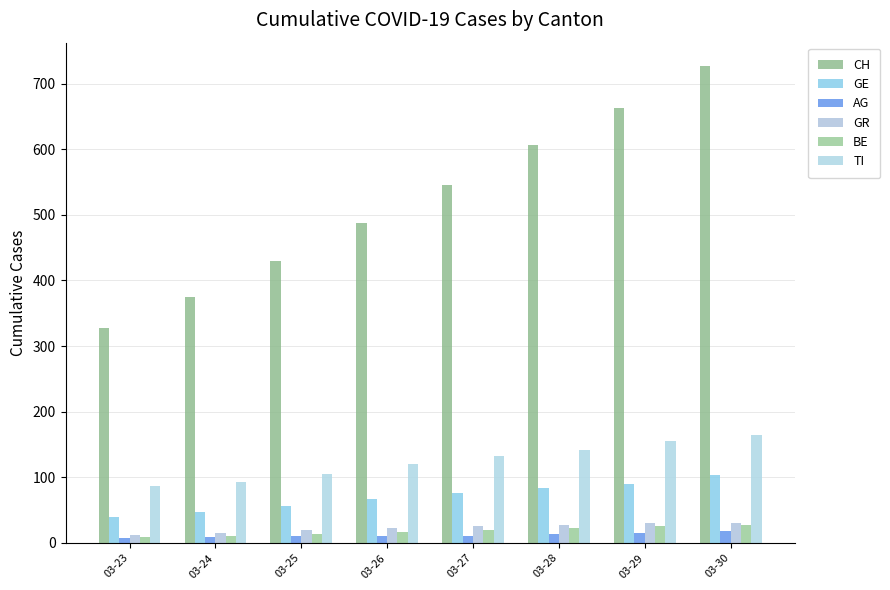

Which series has the largest range (max minus min)?

CH